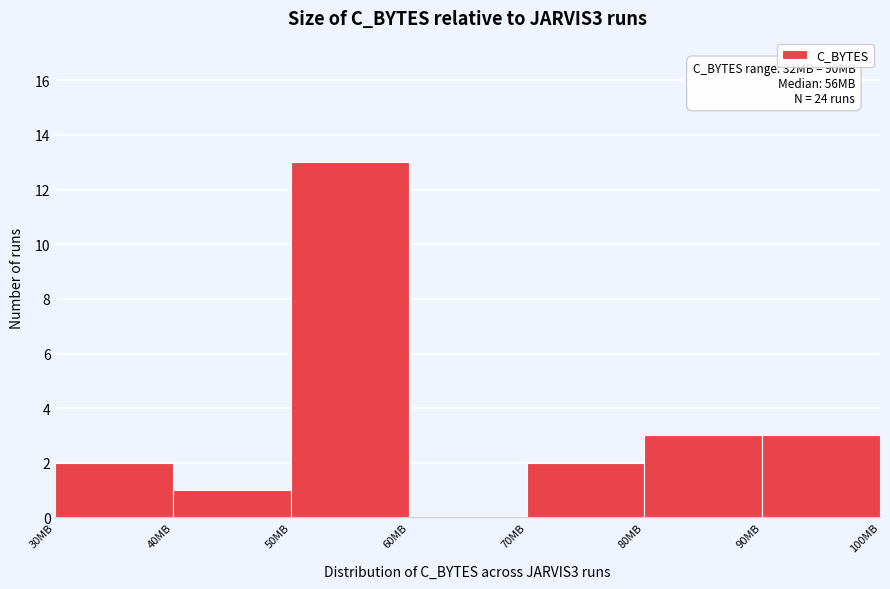

Reading left to right, what are all the values shown in this chart?

30MB=2	40MB=1	50MB=13	60MB=0	70MB=2	80MB=3	90MB=3